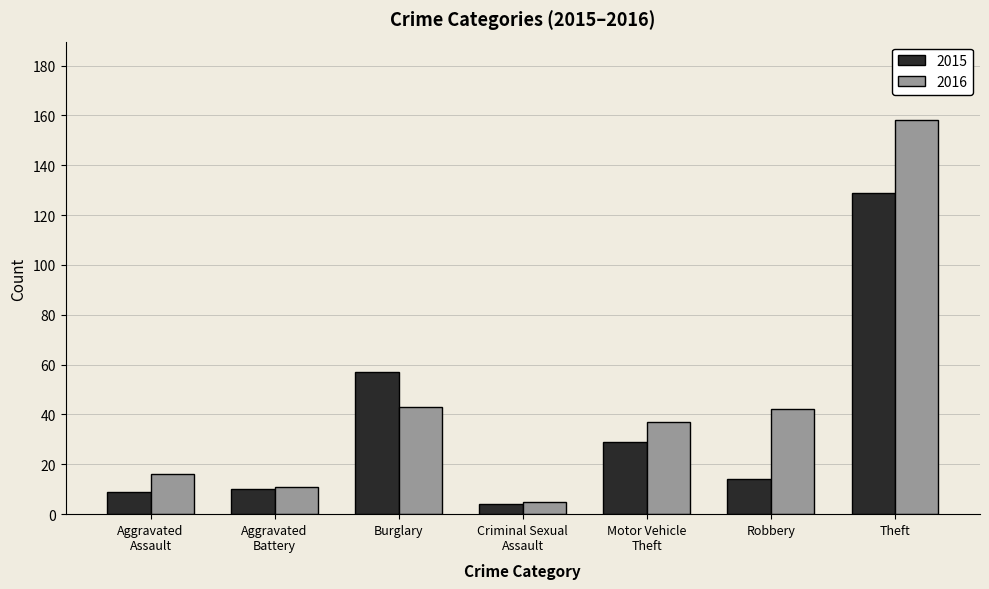

Rank the series by their average value, from highest to lowest.

2016, 2015